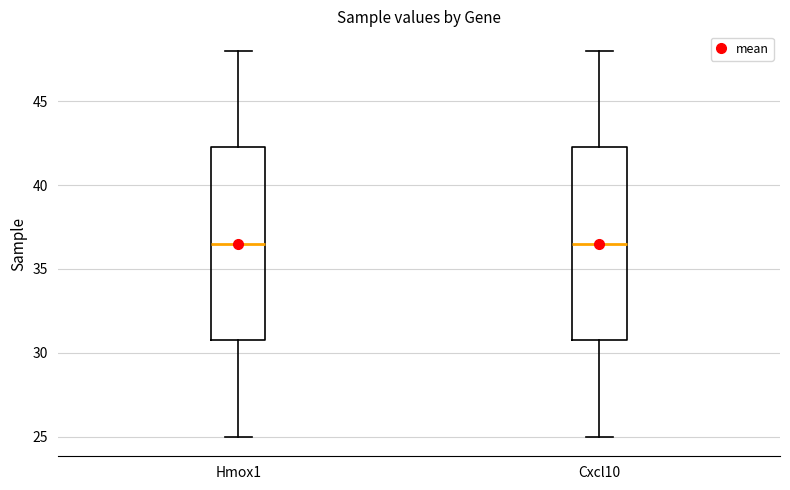

Reading left to right, transcribe this box plot: for each box, give where its median line is, the range the box spans, and where its two whiskers end, as read against the y-axis. The values are not printed on the chart, so give them approximately, as read against the axis.

Hmox1: median 36.5, box 31.0 to 42.5, whiskers 25.0 to 48.0
Cxcl10: median 36.5, box 31.0 to 42.5, whiskers 25.0 to 48.0